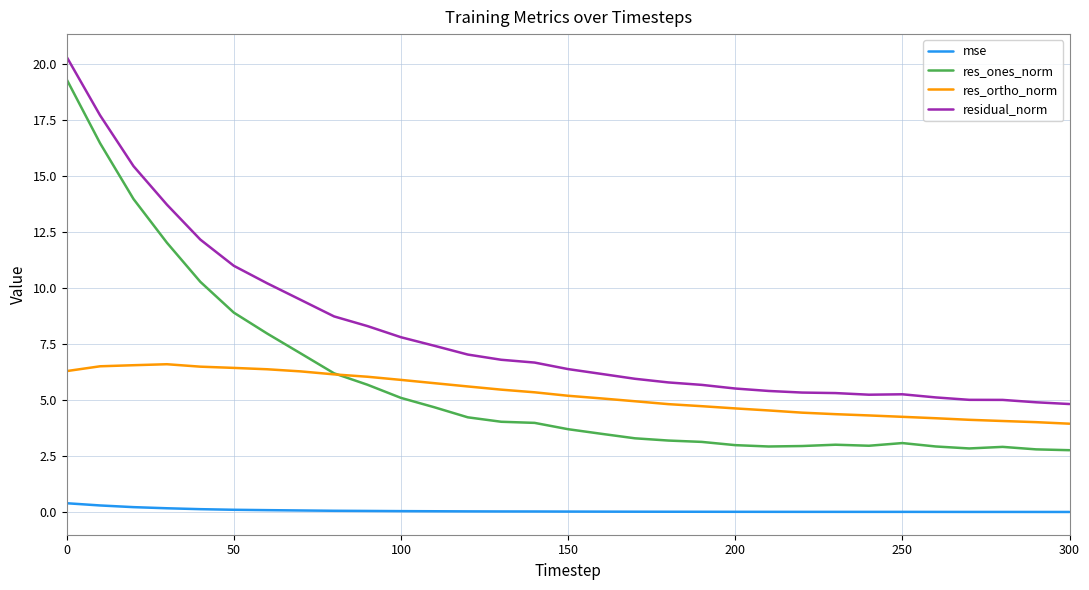

What is the difference between the maximum and minimum values in the residual_norm series?

15.5